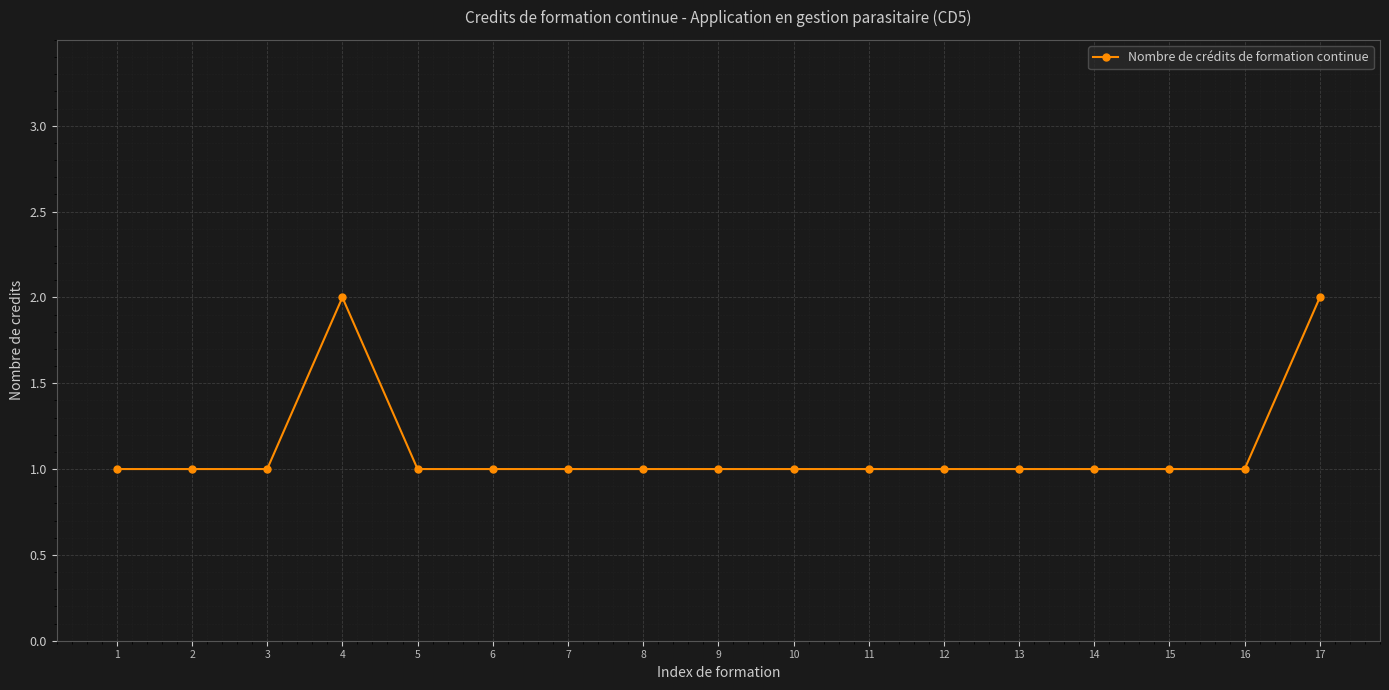

Count the values in the range 1 to 2.

17